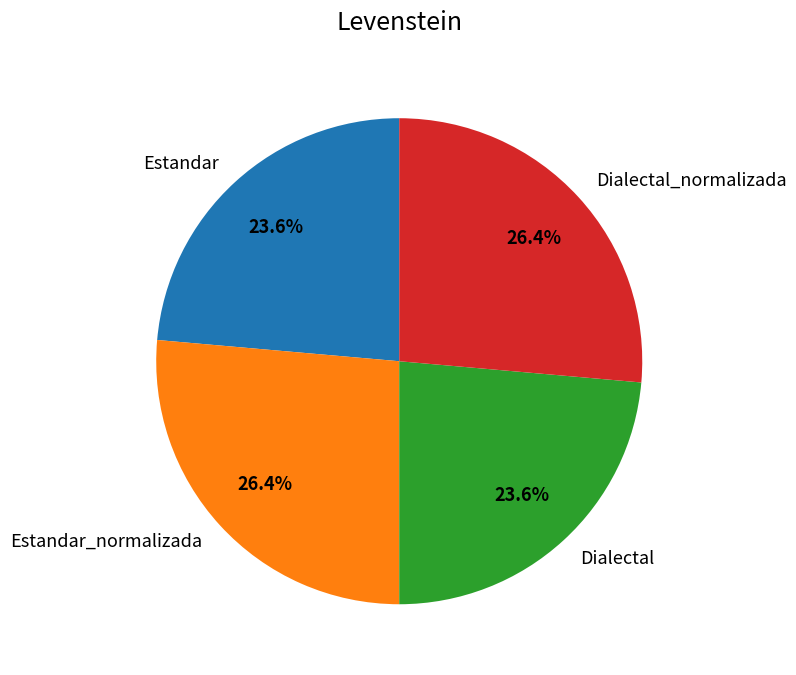

How many slices are in this pie chart?

4